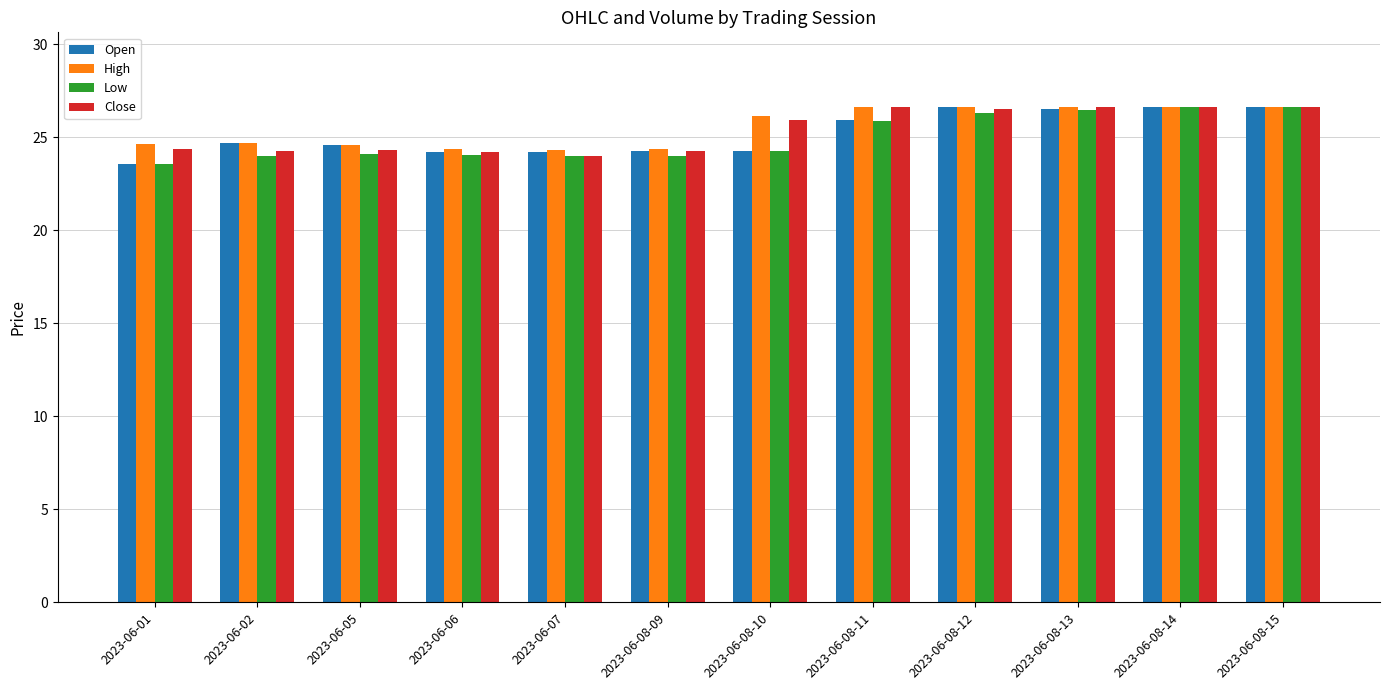

Is the value of Low at 2023-06-08-13 greater than the value of High at 2023-06-02?

Yes